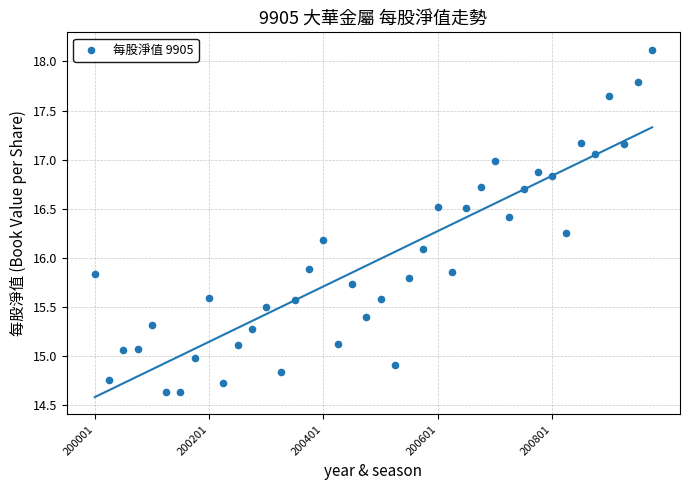

What is the range of Y values (max minus min)?

3.5